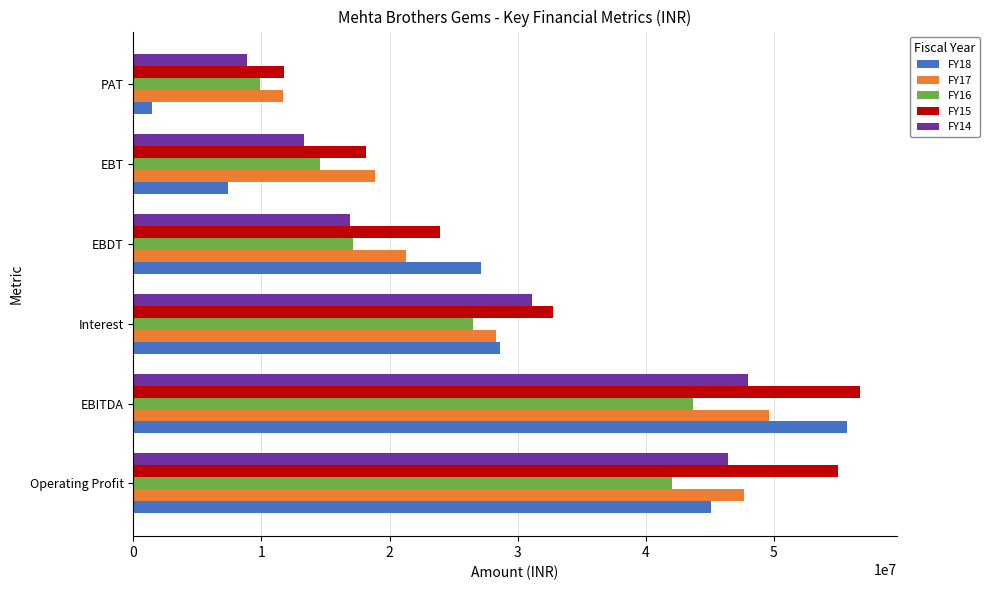

What is the average value of the FY15 series?

33075010.4